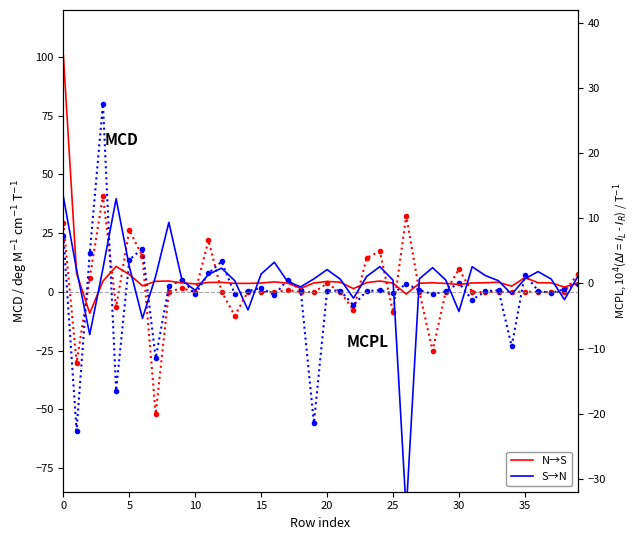

How many lines are shown in the chart?

4